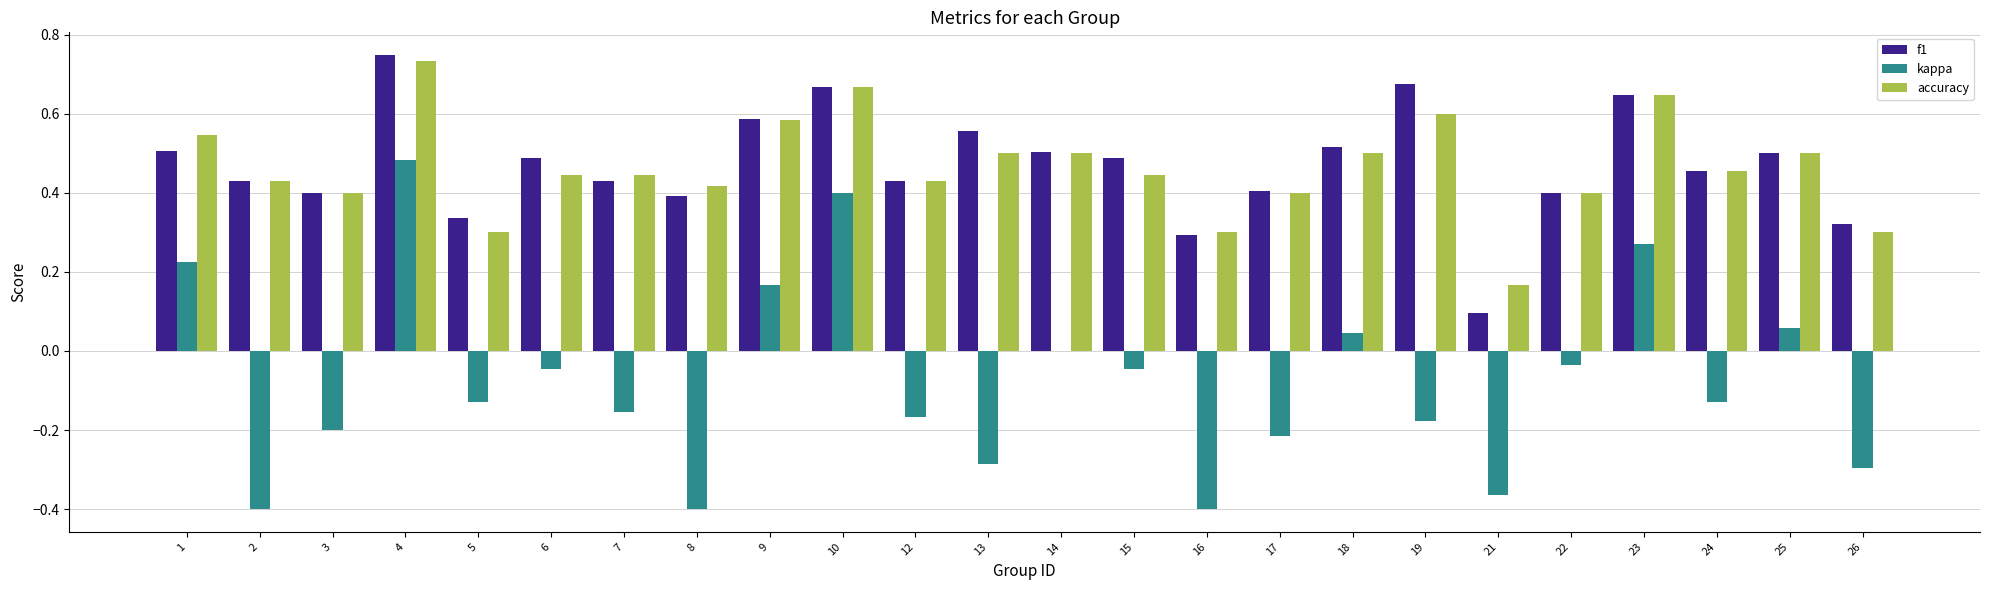

At which label does kappa reach its peak?

4